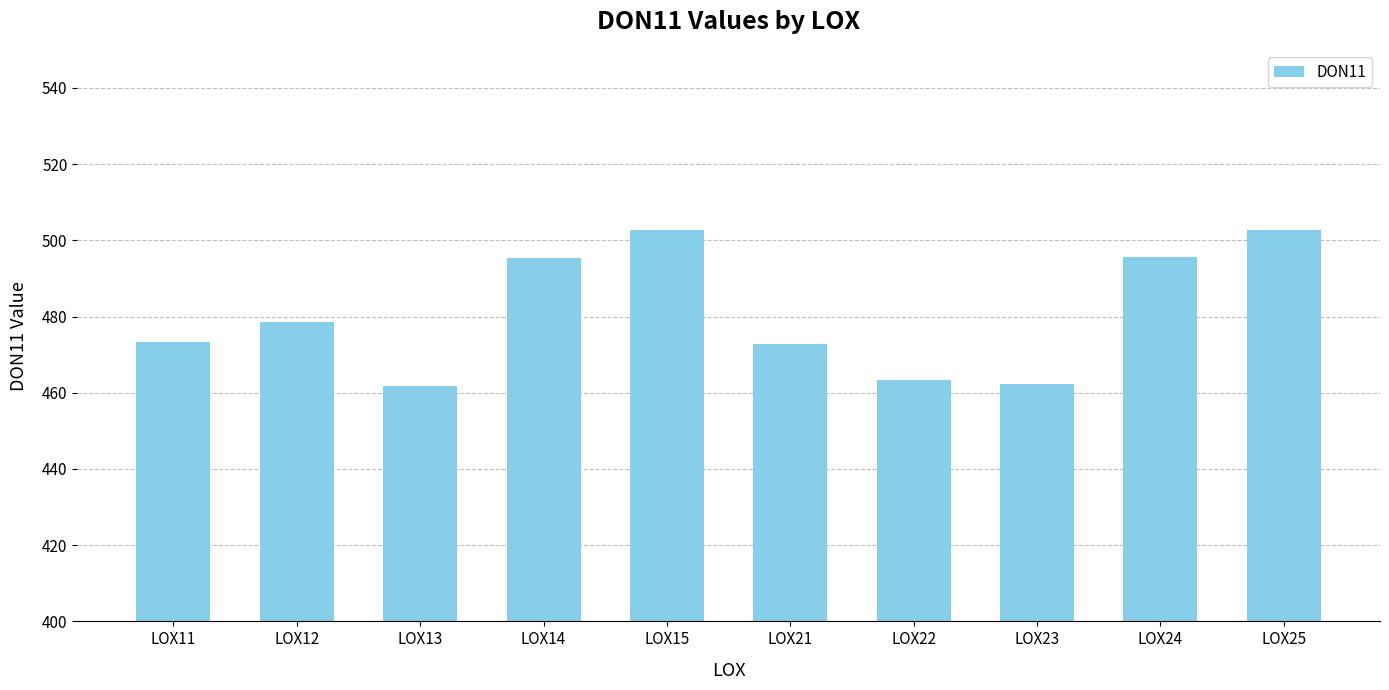

What is the greatest value displayed?

502.7